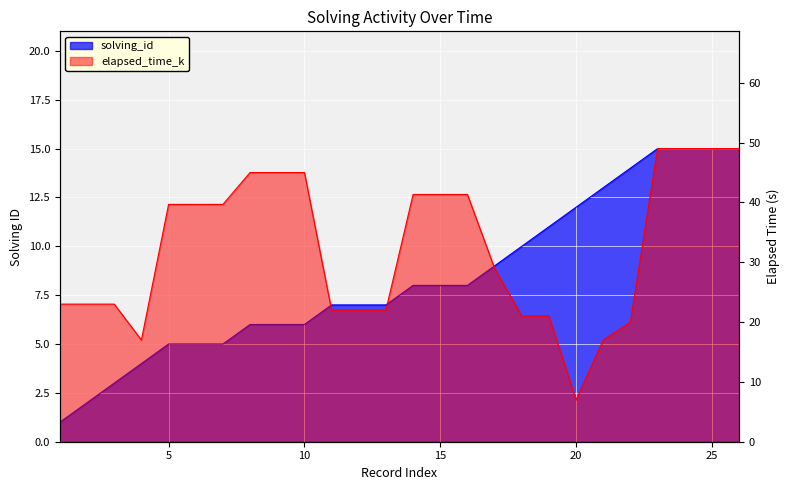

Which series has the largest range (max minus min)?

elapsed_time_k